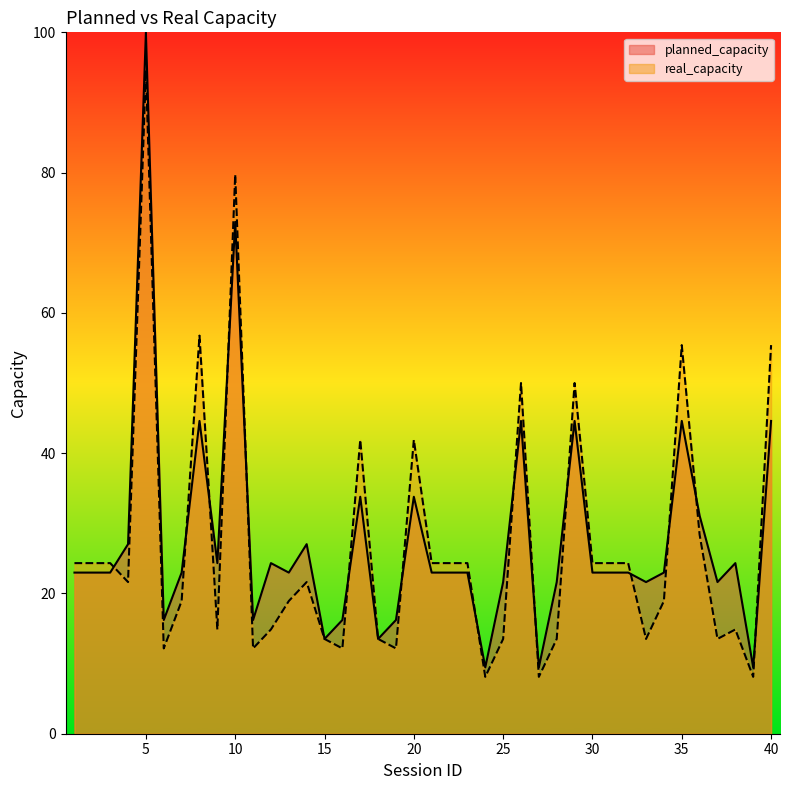

At which label does real_capacity first exceed 21?

1